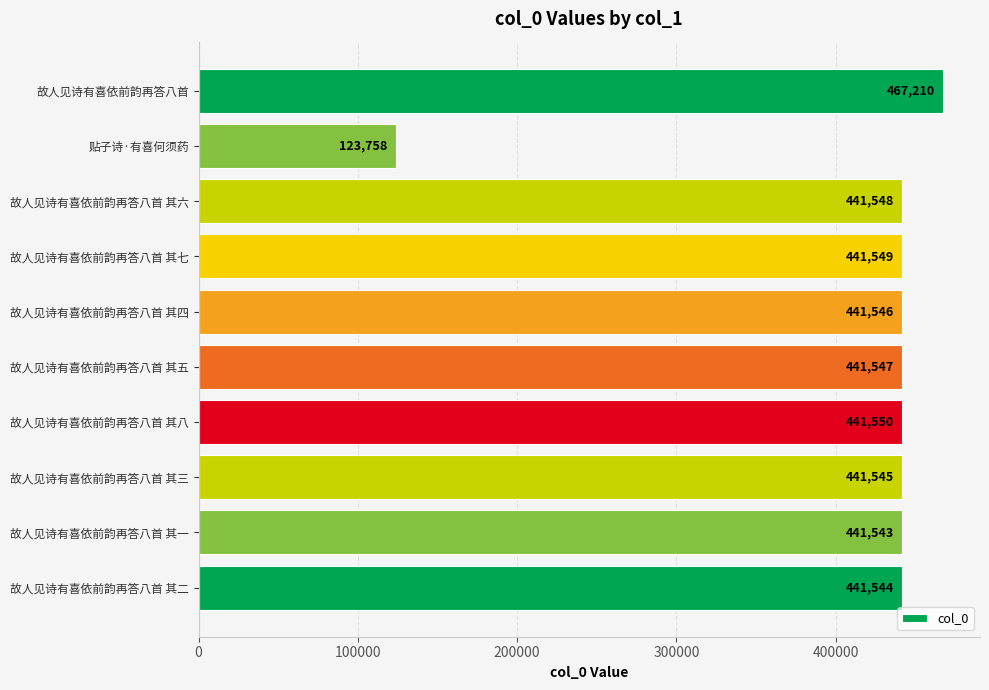

How many data points are less than 441547?

5